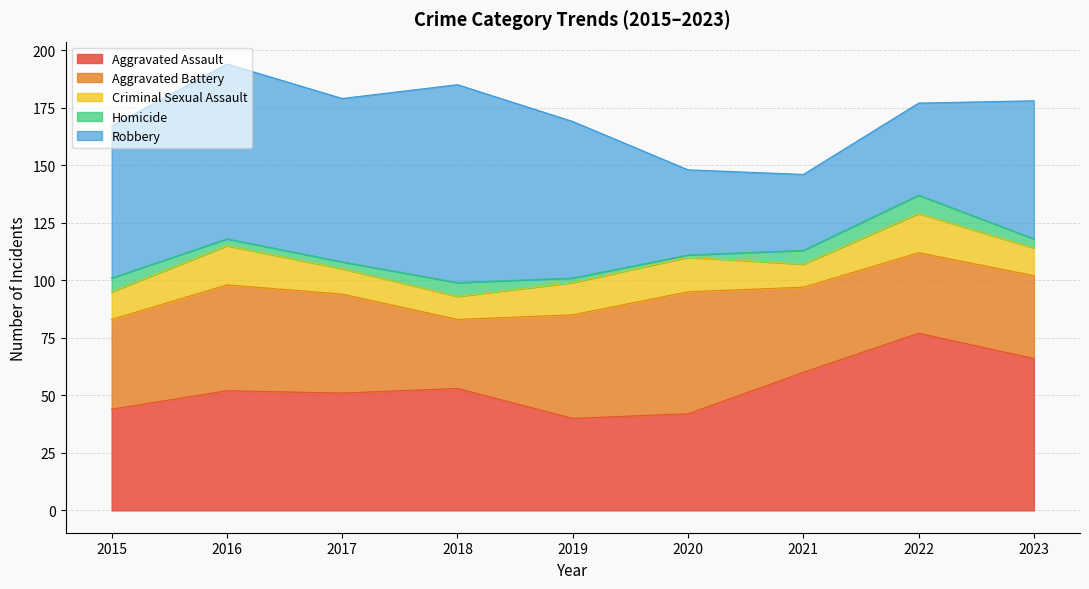

At which category is the sum across all series the highest?

2016